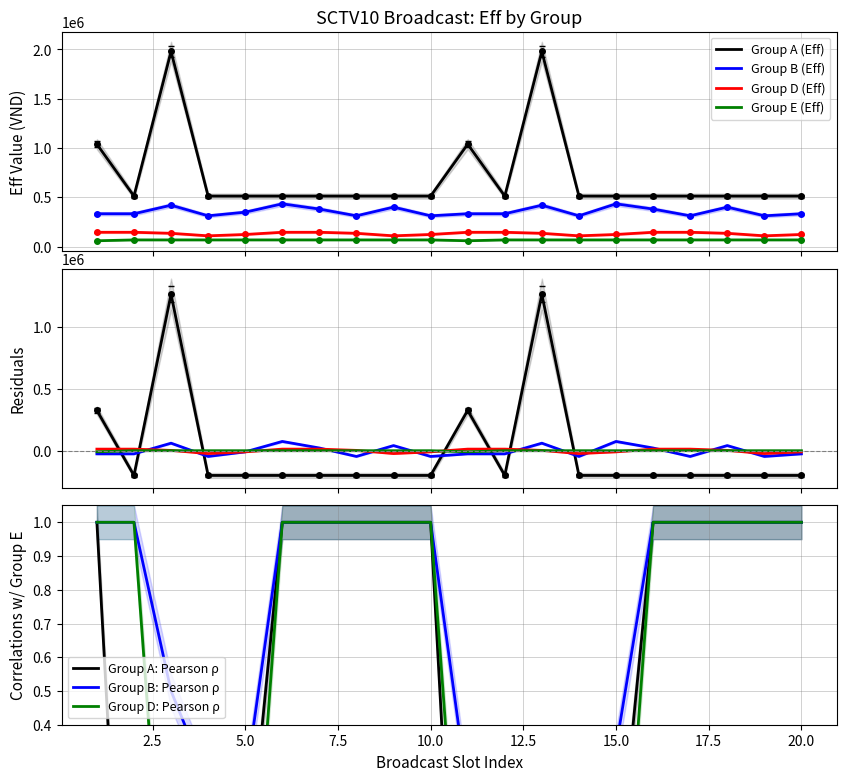

Reading left to right, list all the values displayed in this chart.

Group A (Eff): 1=1039500.0	2=513025.2	3=1979791.7	4=513025.2	5=513025.2	6=513025.2	7=513025.2	8=513025.2	9=513025.2	10=513025.2	11=1039500.0	12=513025.2	13=1979791.7	14=513025.2	15=513025.2	16=513025.2	17=513025.2	18=513025.2	19=513025.2	20=513025.2
Group B (Eff): 1=323854.8	2=323854.8	3=407766.8	4=303637.7	5=339500.0	6=421420.2	7=369966.3	8=303637.7	9=389005.3	10=303669.4	11=323854.8	12=323854.8	13=407766.8	14=303637.7	15=421420.2	16=369966.3	17=303637.7	18=389005.3	19=303669.4	20=323854.8
Group D (Eff): 1=146010.1	2=146010.1	3=135662.0	4=110000.0	5=123779.9	6=146010.1	7=146010.1	8=135662.0	9=110000.0	10=123779.9	11=146010.1	12=146010.1	13=135662.0	14=110000.0	15=123779.9	16=146010.1	17=146010.1	18=135662.0	19=110000.0	20=123779.9
Group E (Eff): 1=60000.0	2=68571.4	3=68571.4	4=68571.4	5=68571.4	6=68571.4	7=68571.4	8=68571.4	9=68571.4	10=68571.4	11=60000.0	12=68571.4	13=68571.4	14=68571.4	15=68571.4	16=68571.4	17=68571.4	18=68571.4	19=68571.4	20=68571.4